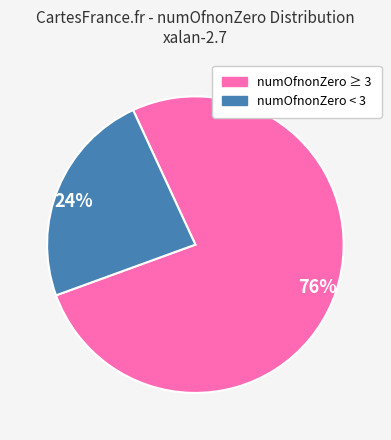

To the nearest percent, what is the combined percentage of 24% and 76%?

100%